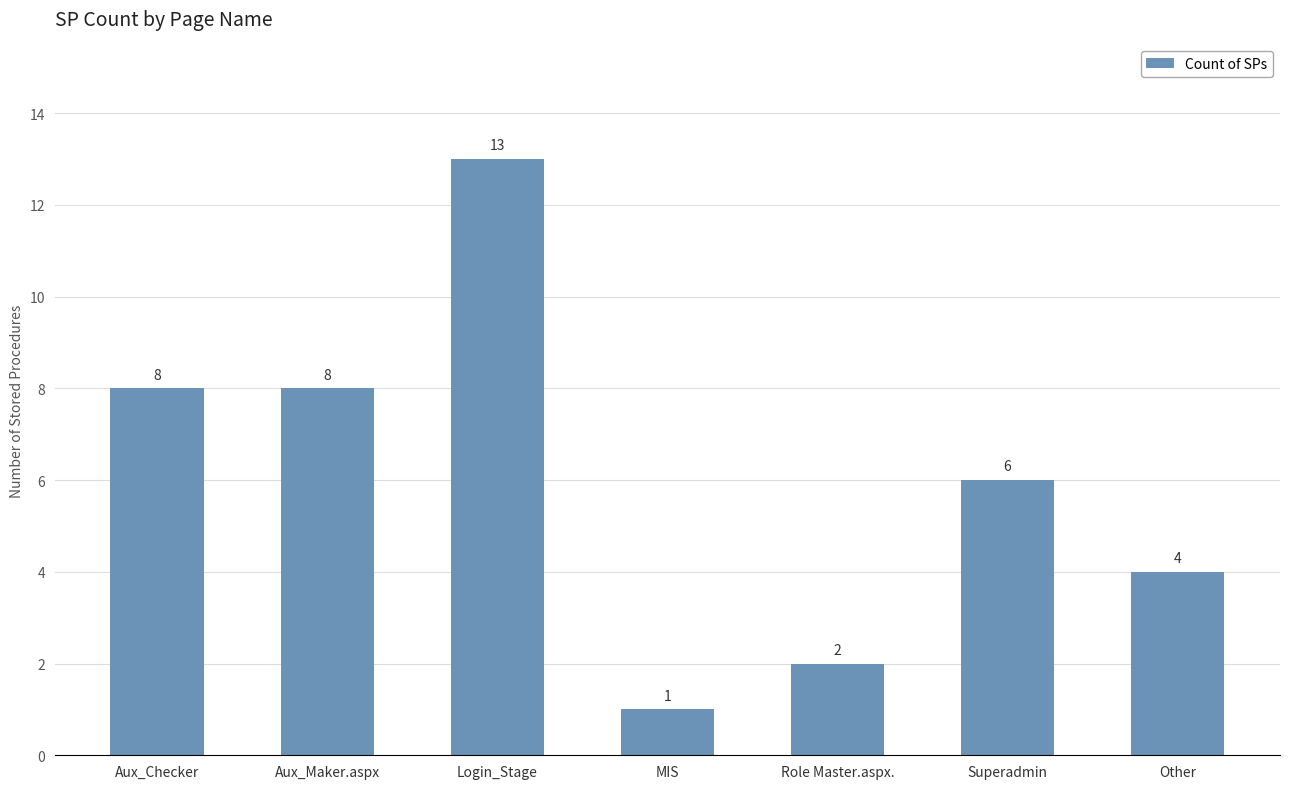

Reading left to right, what are all the values shown in this chart?

Aux_Checker=8	Aux_Maker.aspx=8	Login_Stage=13	MIS=1	Role Master.aspx.=2	Superadmin=6	Other=4